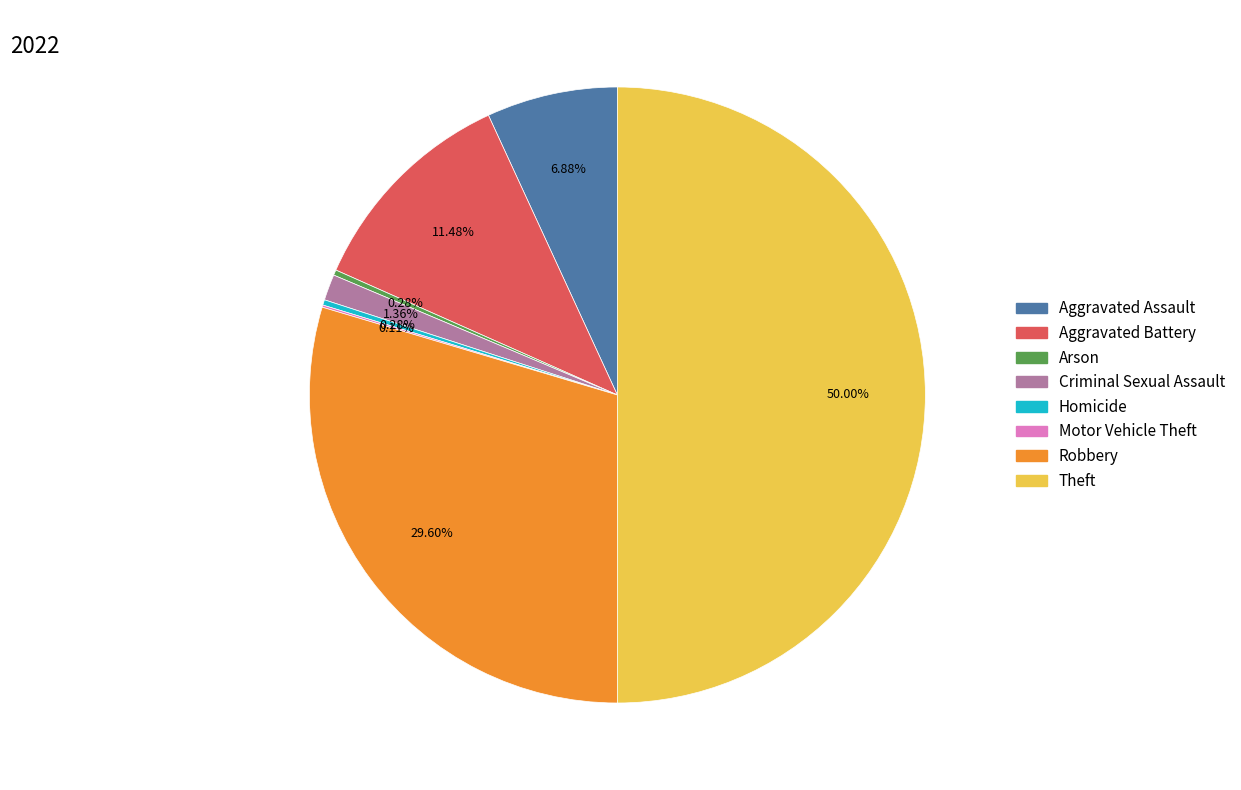

To the nearest percent, what is the difference between the largest and smallest slice percentages?

50%